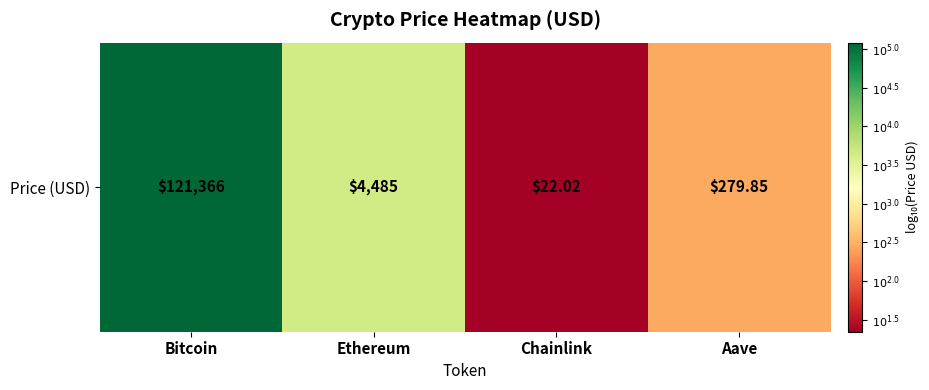

Rank the categories by value from lowest to highest.

Chainlink, Aave, Ethereum, Bitcoin